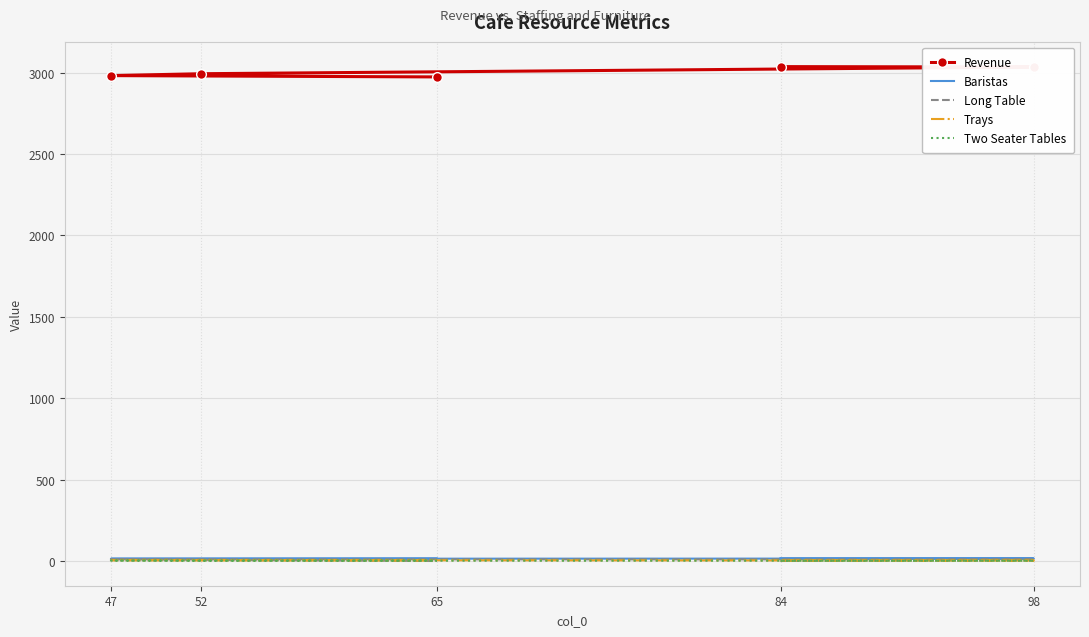

True or false: Long Table and Two Seater Tables intersect in this chart.

True